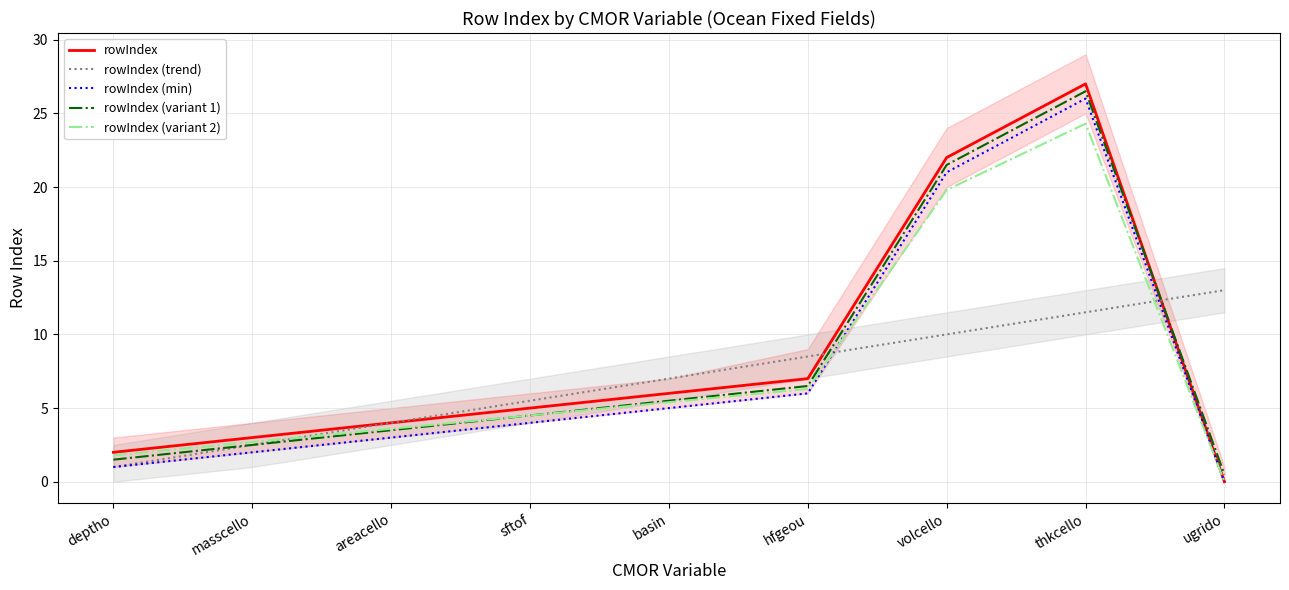

Does the chart have visible grid lines?

Yes